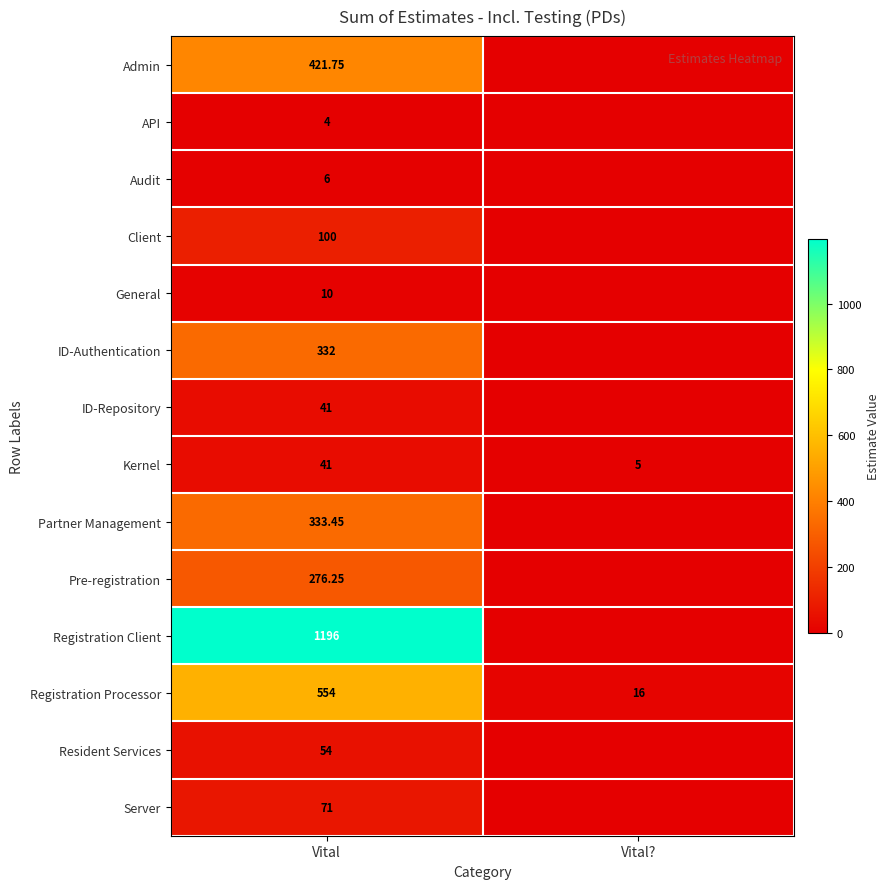

How many Registration Processor values are between 16 and 554?

2